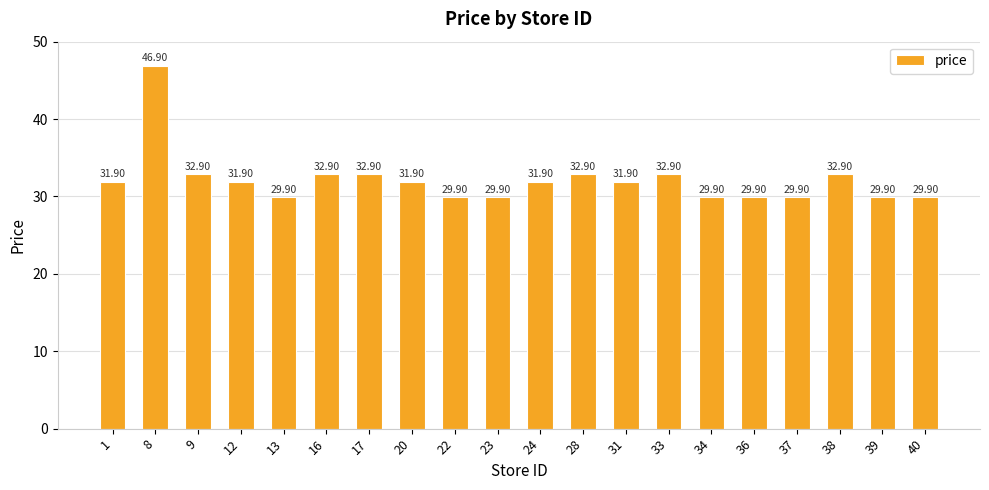

What is the difference between the maximum and minimum values?

17.0